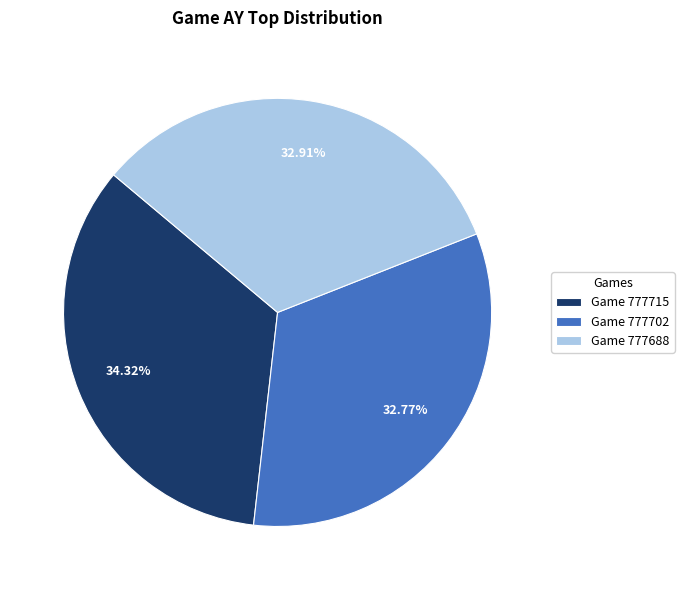

Is the sum of Game 777688 and Game 777702 greater than half?

Yes